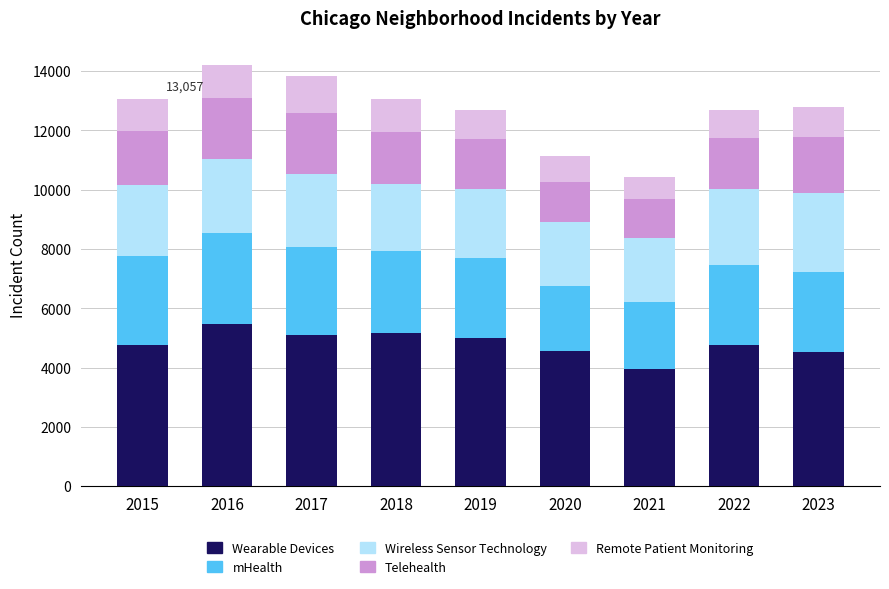

The Wearable Devices series shows 5163 at 2018. True or false?

True